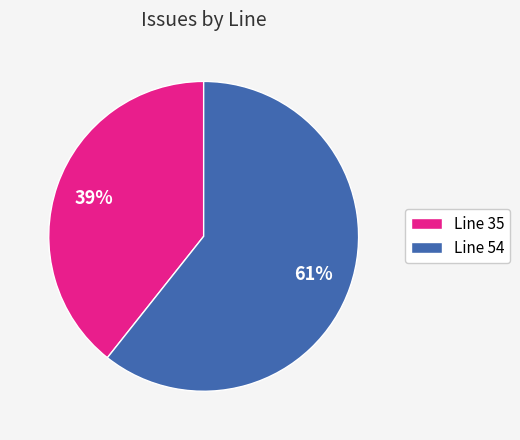

Which category accounts for the majority?

Line 54